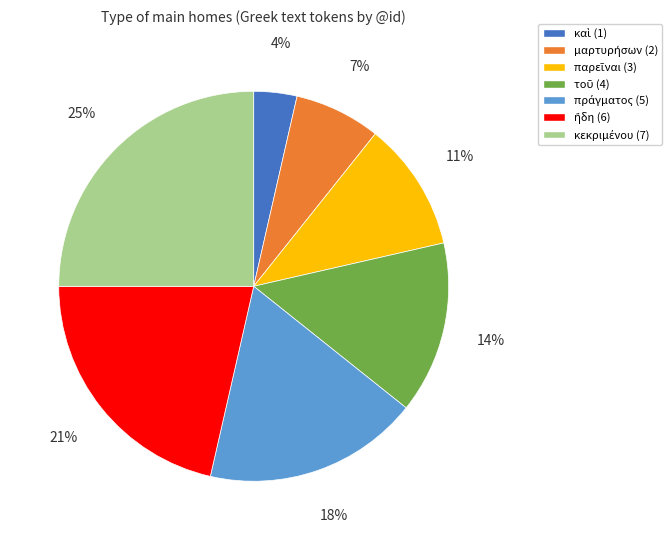

Does any single category account for the majority?

No